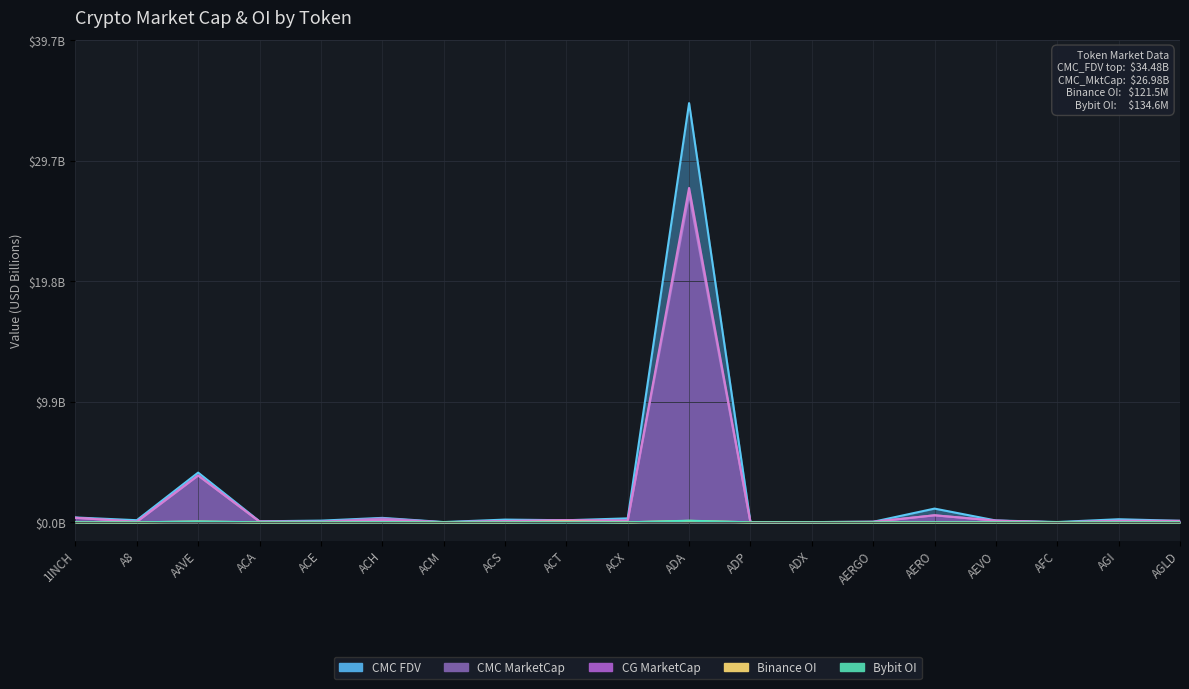

What is the difference between the second highest and second lowest values in the CG_MarketCap series?

3.8